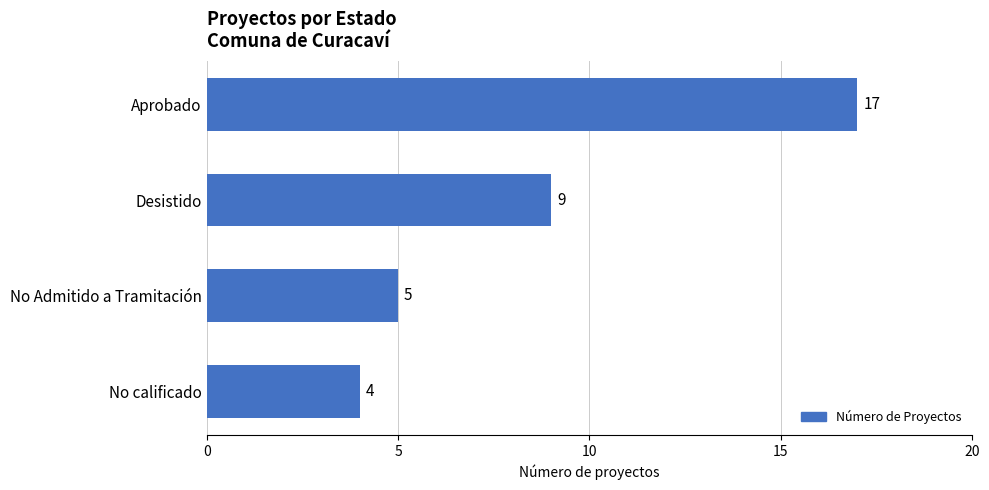

Reading top to bottom, what are all the values shown in this chart?

Aprobado=17	Desistido=9	No Admitido a Tramitación=5	No calificado=4